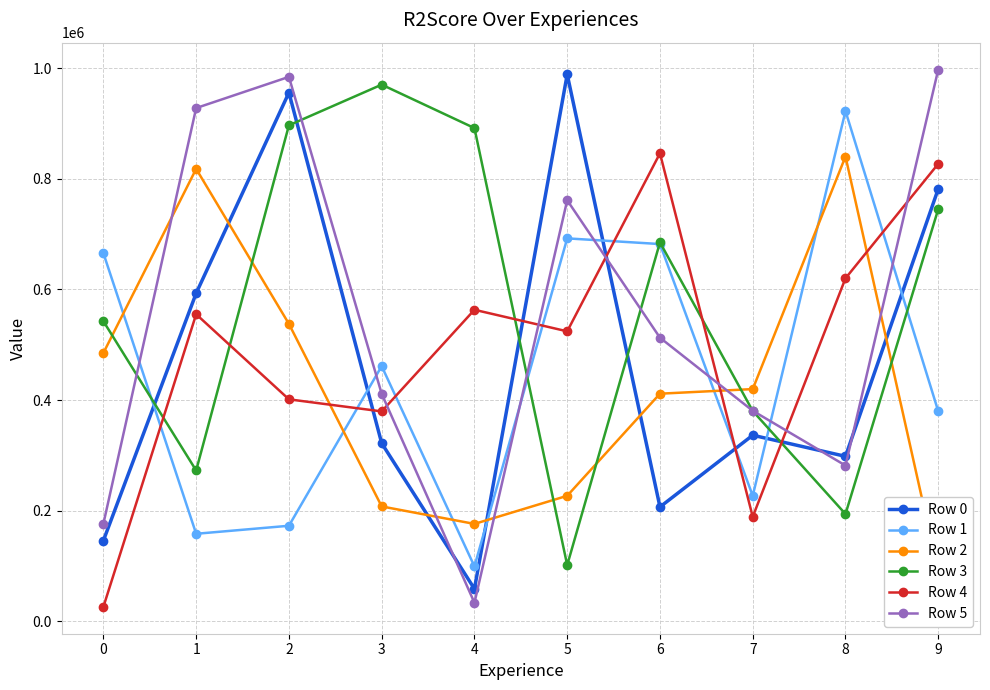

True or false: Row 4 has more than 0 points higher than both neighbors.

True